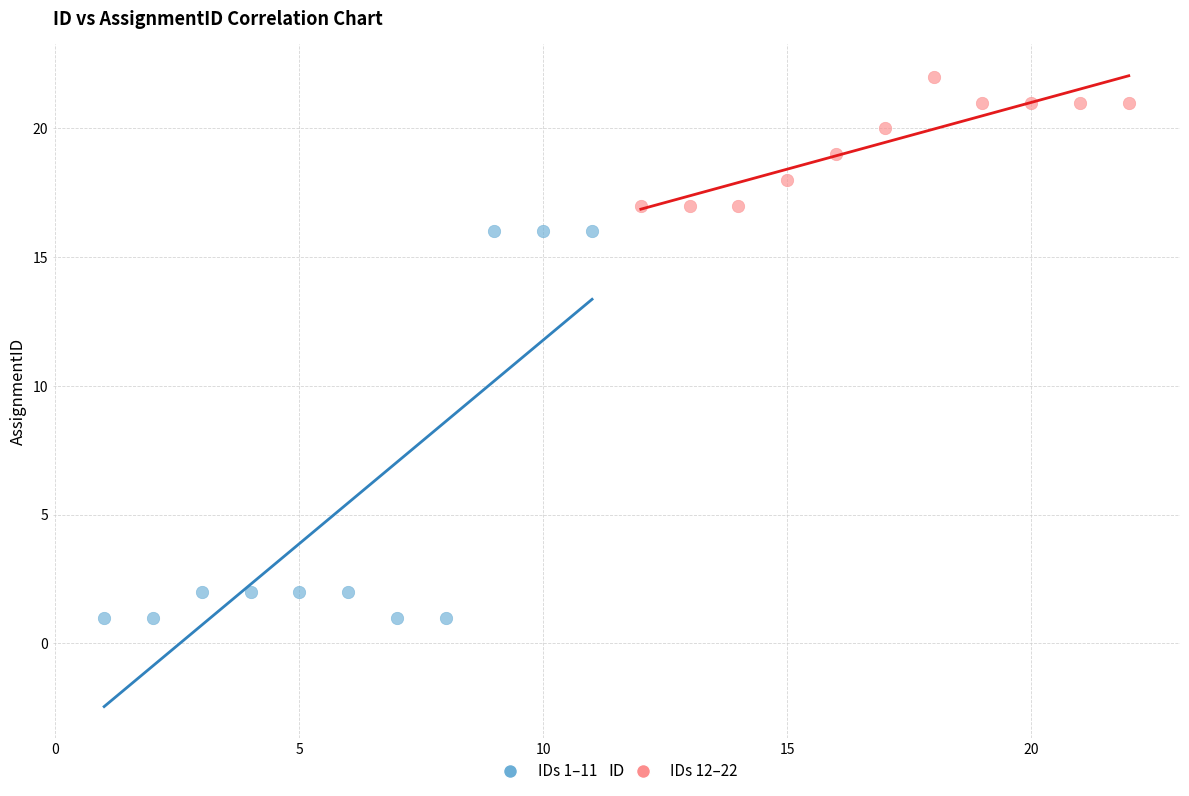

What are all the series names shown in the legend?

IDs 1–11, IDs 12–22